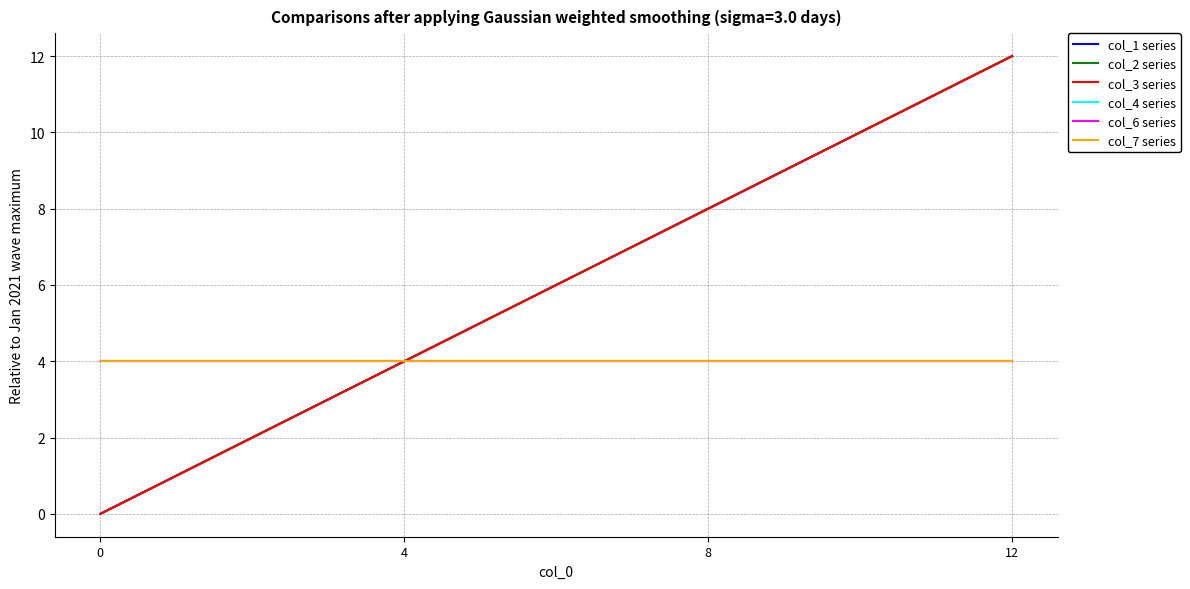

True or false: col_2 series has a value of 4 at 4.

True